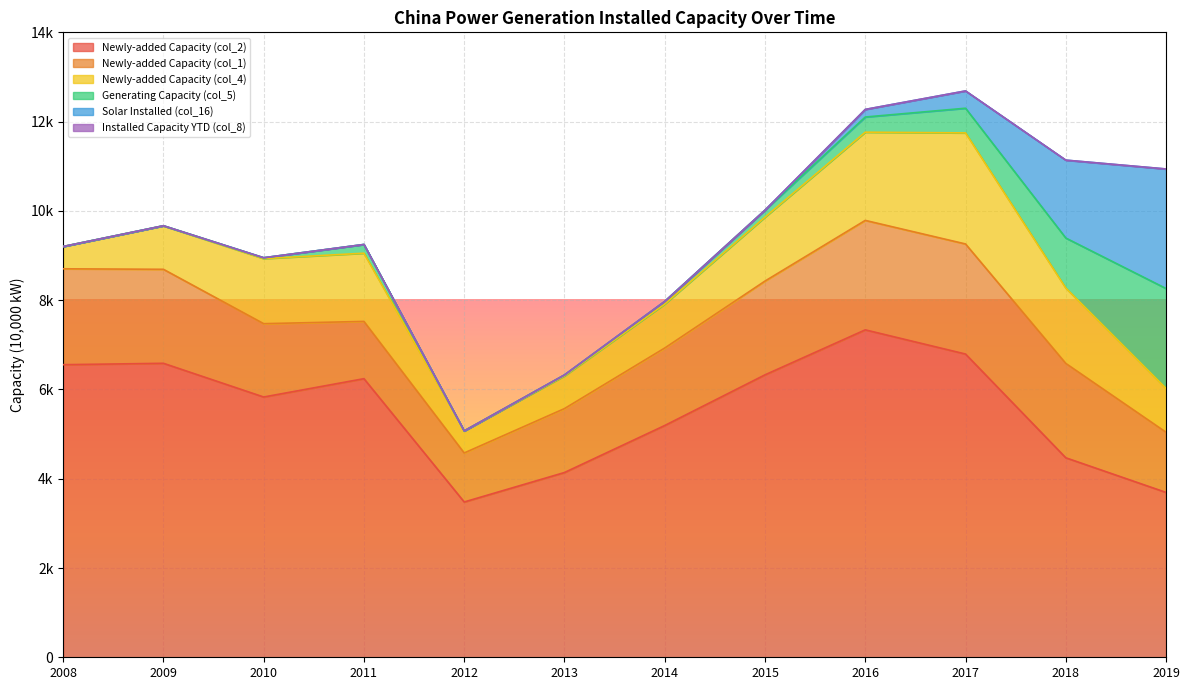

True or false: Installed Capacity Solar (col_16) and Generating Capacity (col_5) cross at least once.

False